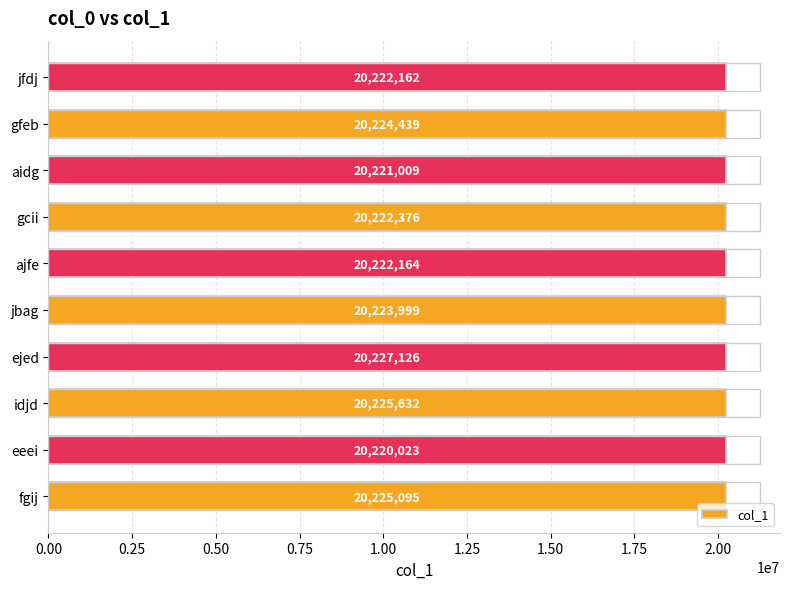

Approximately how many times larger is the value at eeei compared to fgij?

1.0